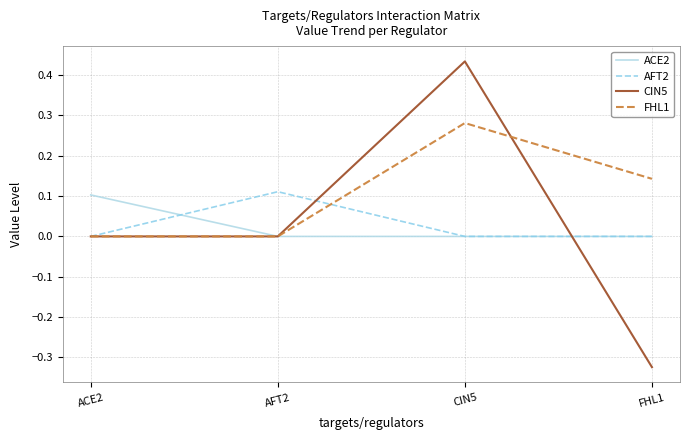

Between AFT2 and FHL1, which series saw the biggest shift?

CIN5